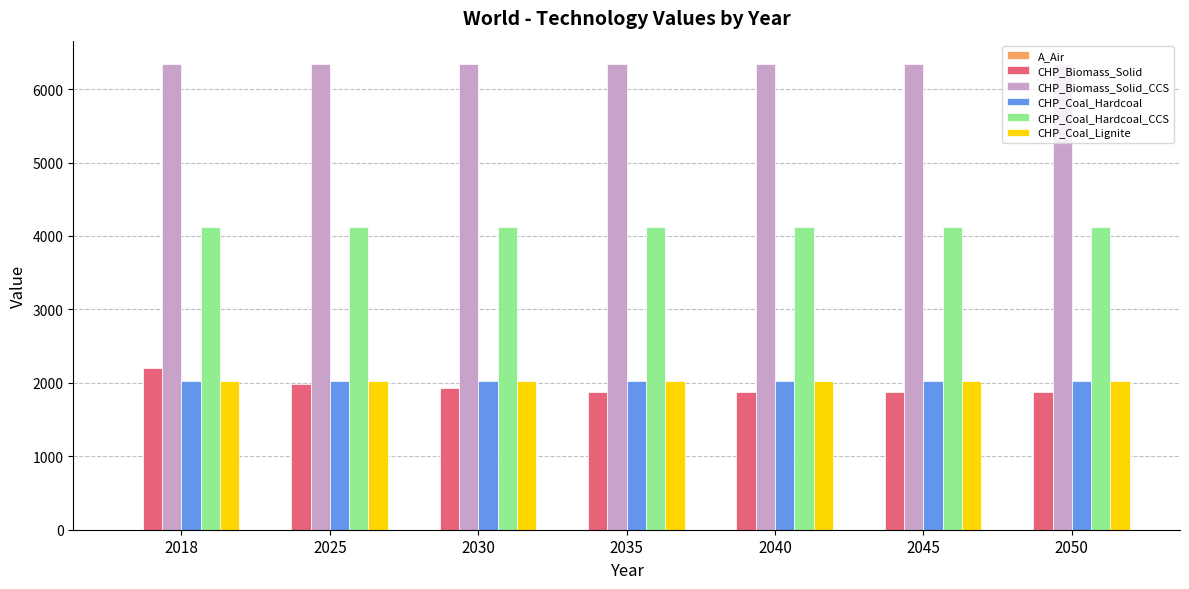

Are the bars grouped side by side (vs. stacked)?

Yes